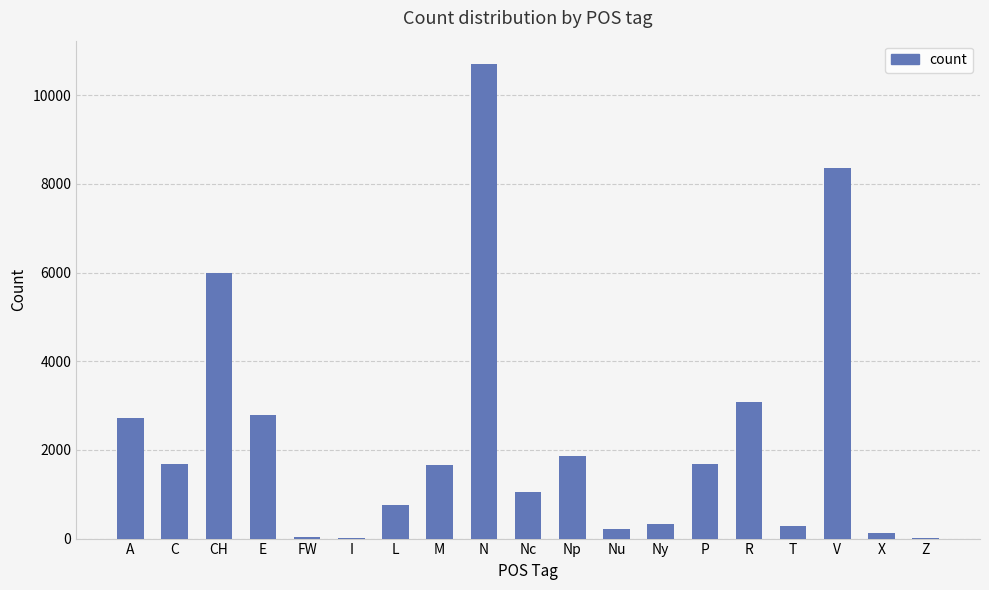

The chart shows a value of 40 at FW. True or false?

True